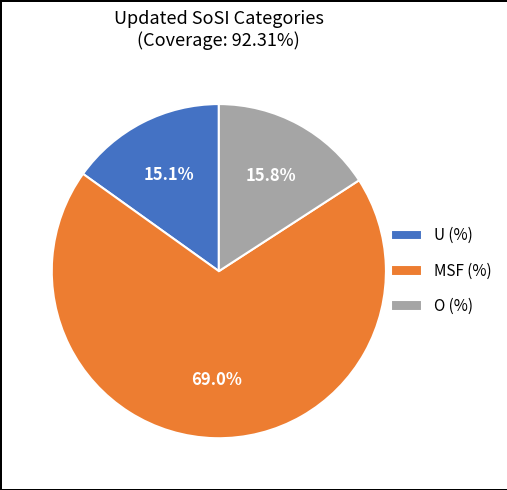

What is the ratio of the value at MSF (%) to the value at O (%)?

4.4